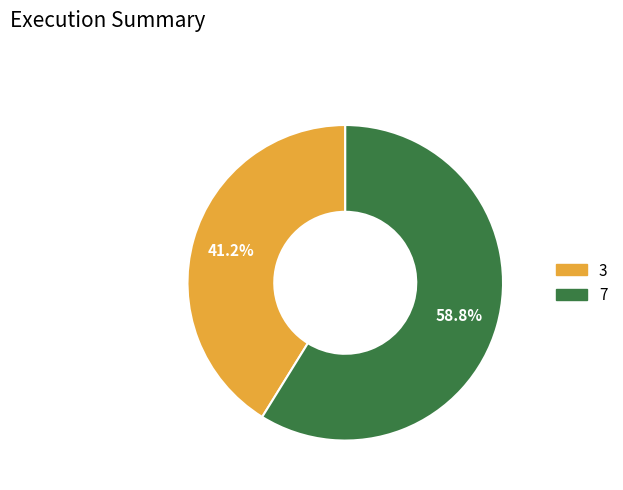

Which has a higher value, 3 or 7?

7